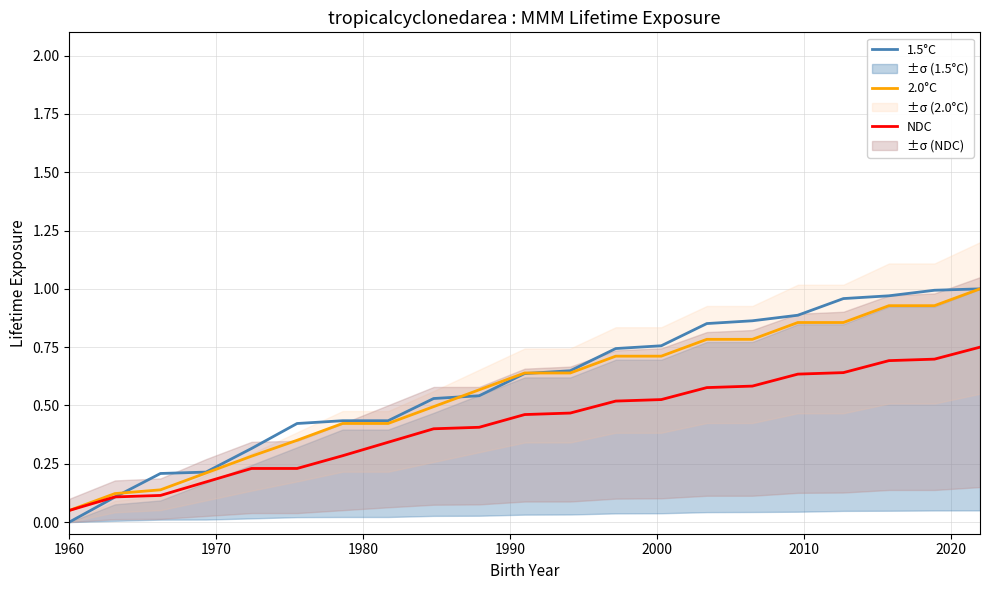

Rank the series by their average value, from lowest to highest.

NDC, 2.0°C, 1.5°C